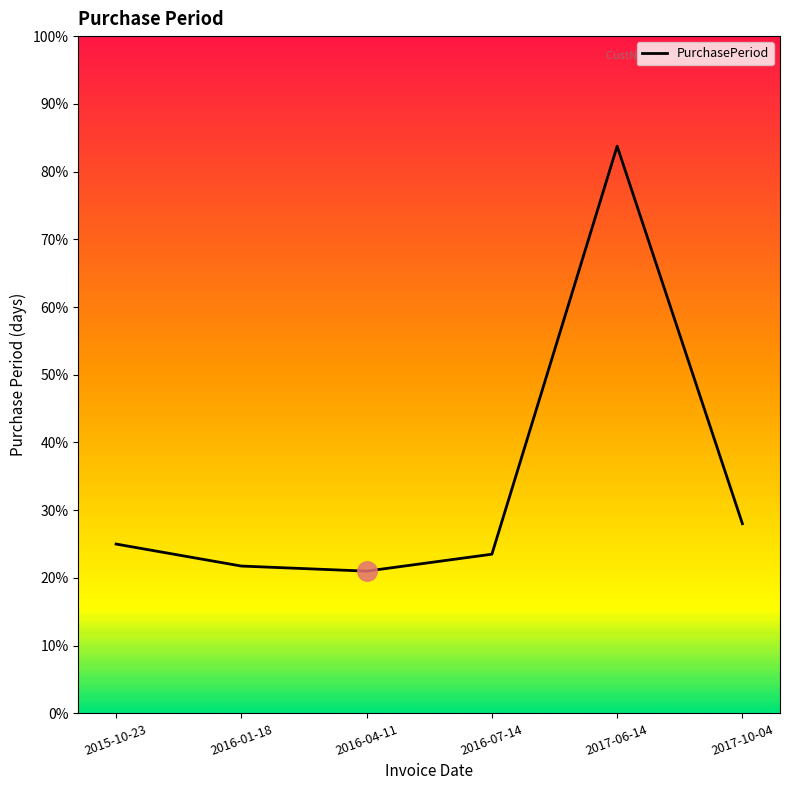

Reading right to left, transcribe all the data shown in this chart.

112	335	94	84	87	100